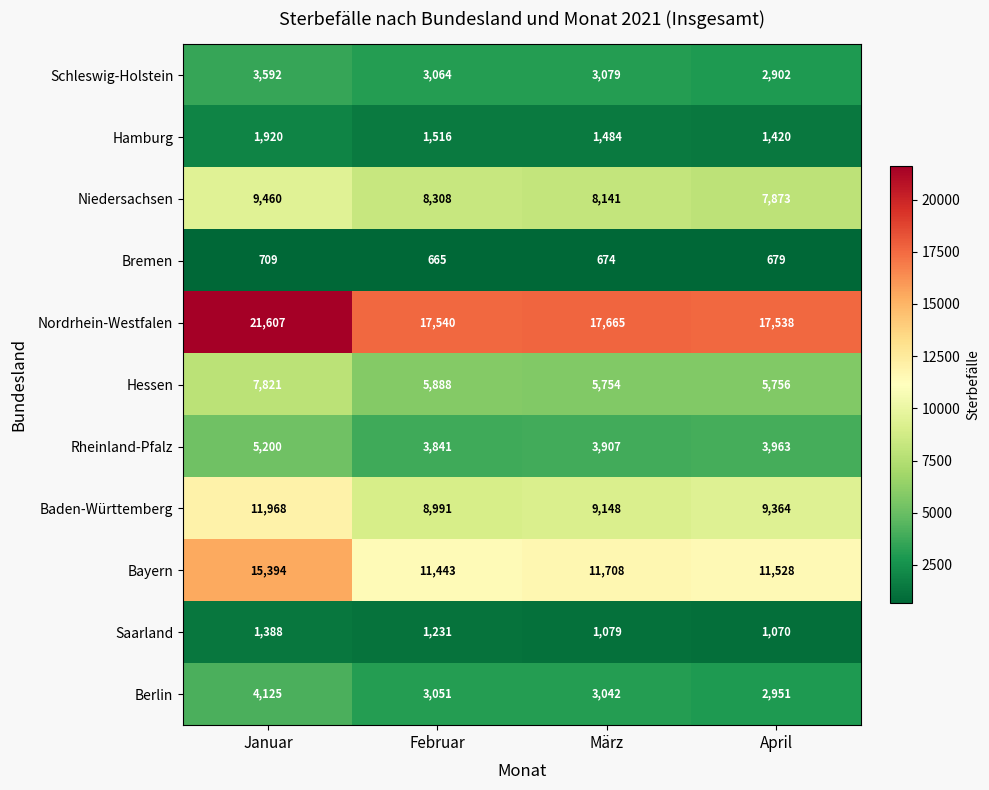

At which category does the chart reach its minimum across all series?

Februar